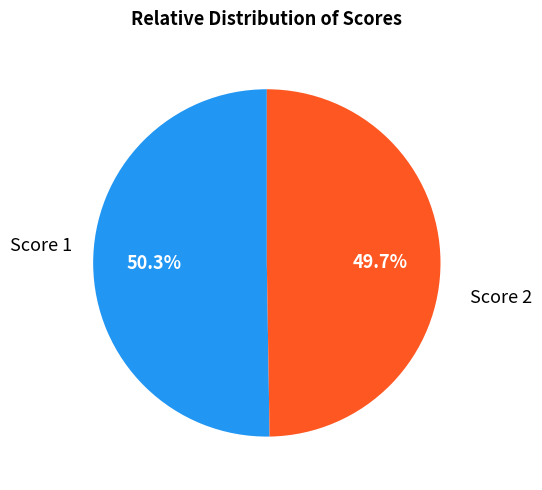

Which category accounts for the majority?

Score 1